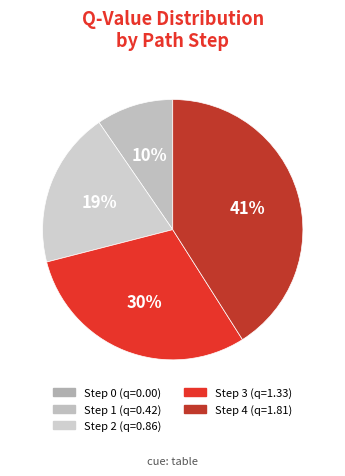

What is the ratio of the value at Step 1 to the value at Step 3?

0.3